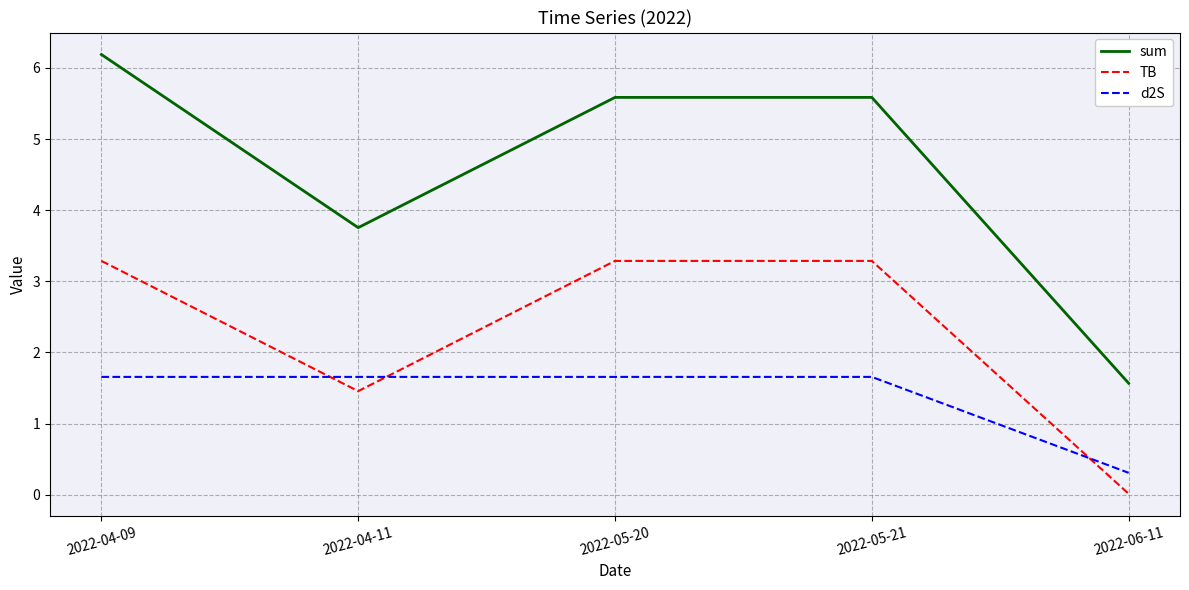

At how many categories does at least one series exceed 0?

5